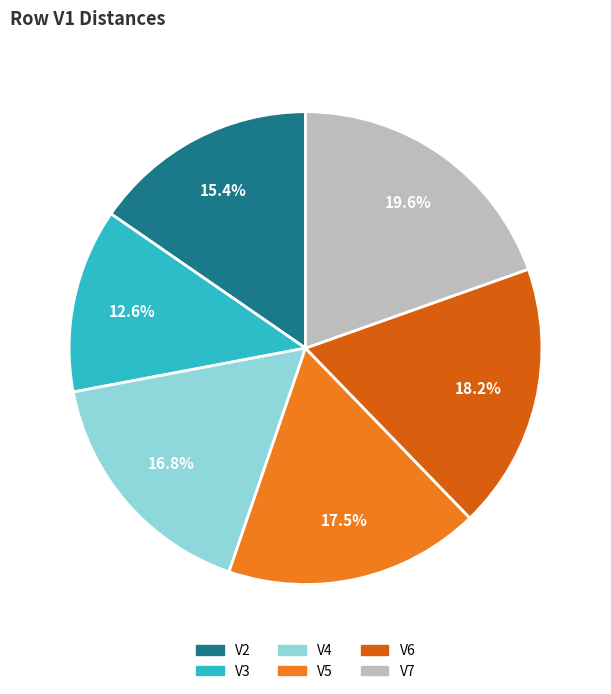

How many segments does this pie chart have?

6